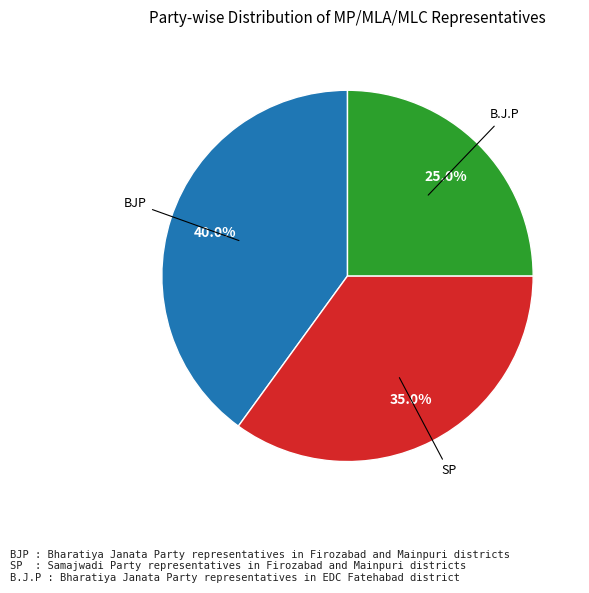

Is there a majority slice in this chart?

No